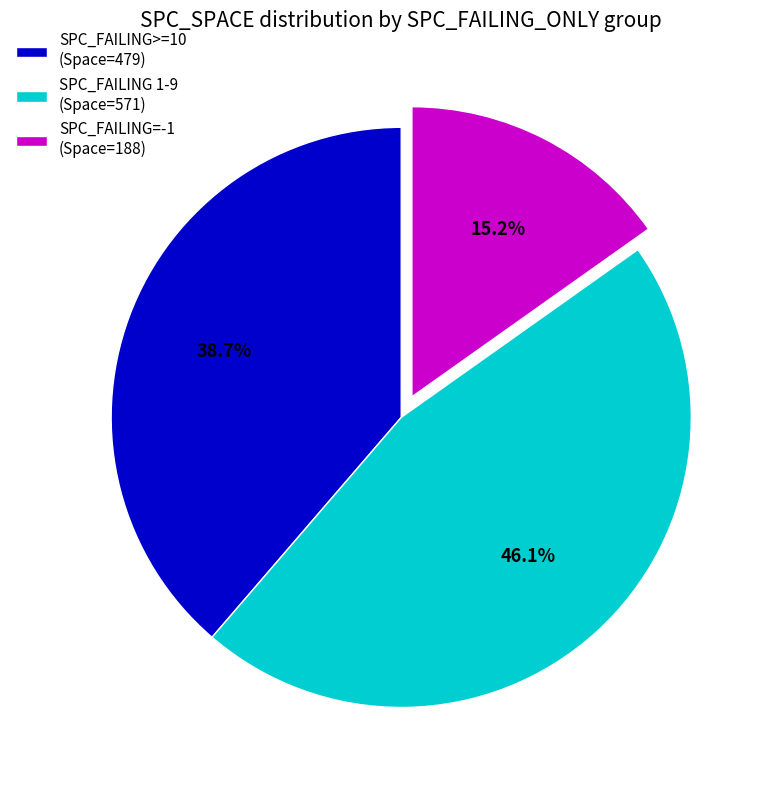

What is the largest slice in the pie chart?

SPC_FAILING 1-9 (Space=571)